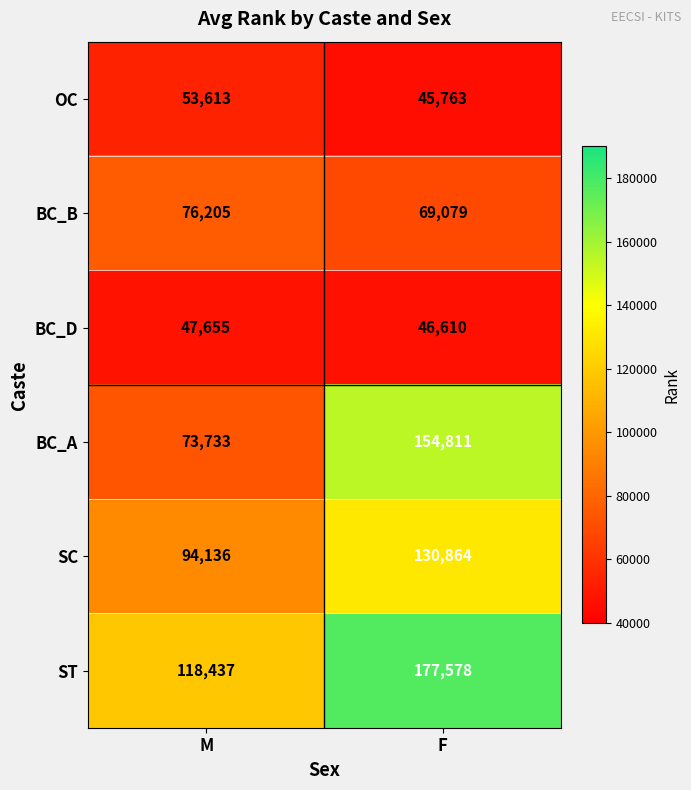

What is the total value across all series at F?

624705